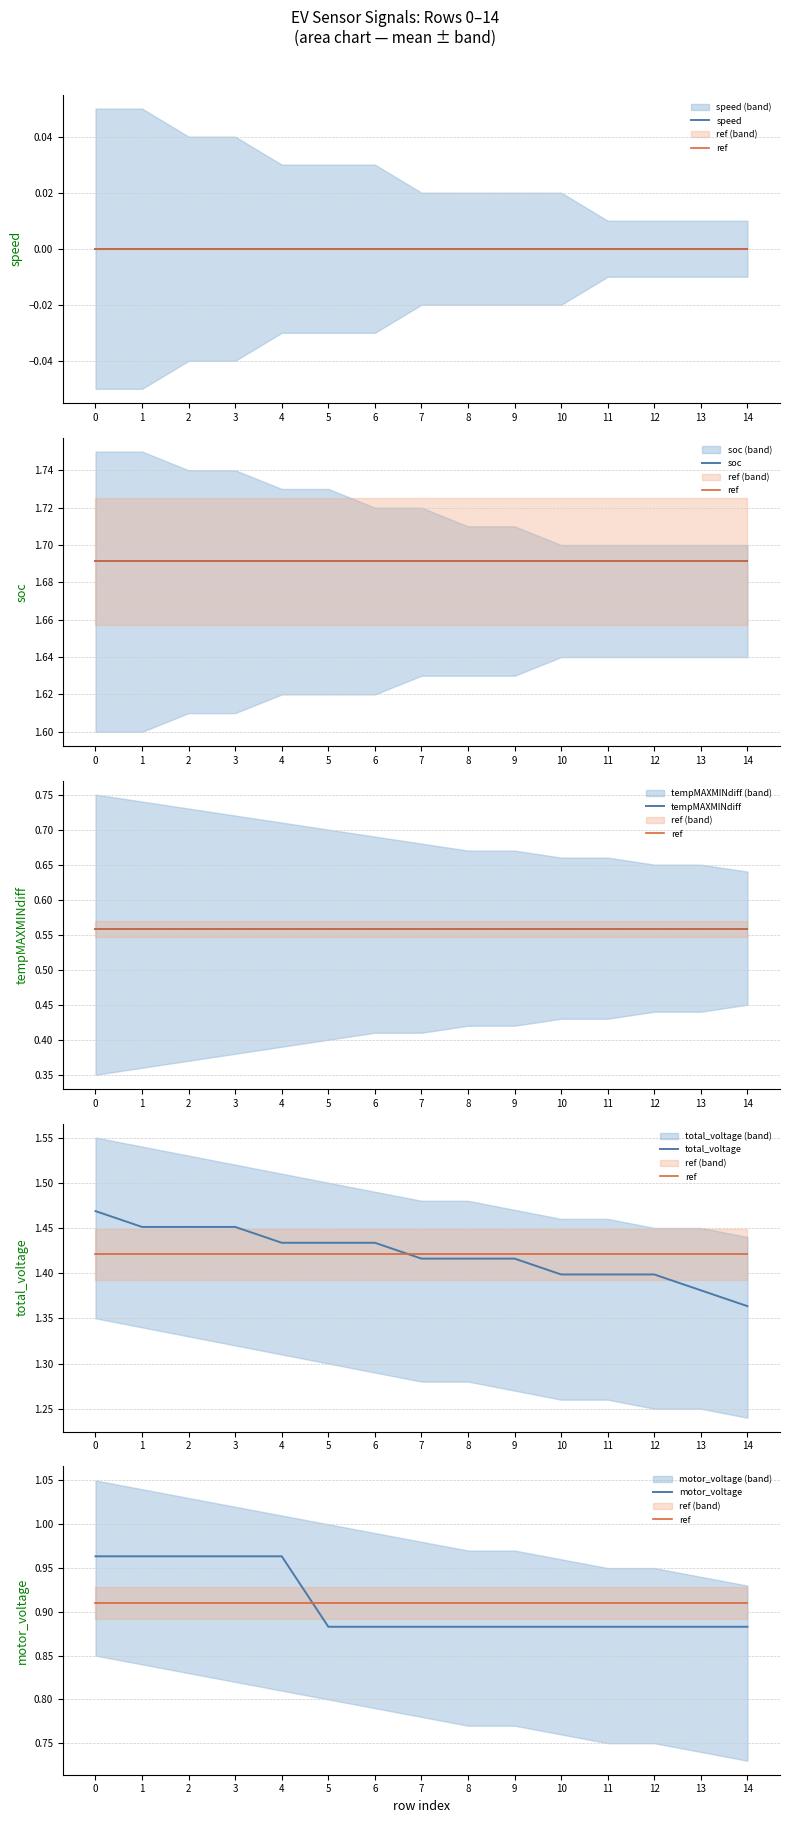

Between 11 and 4, which is larger?

11